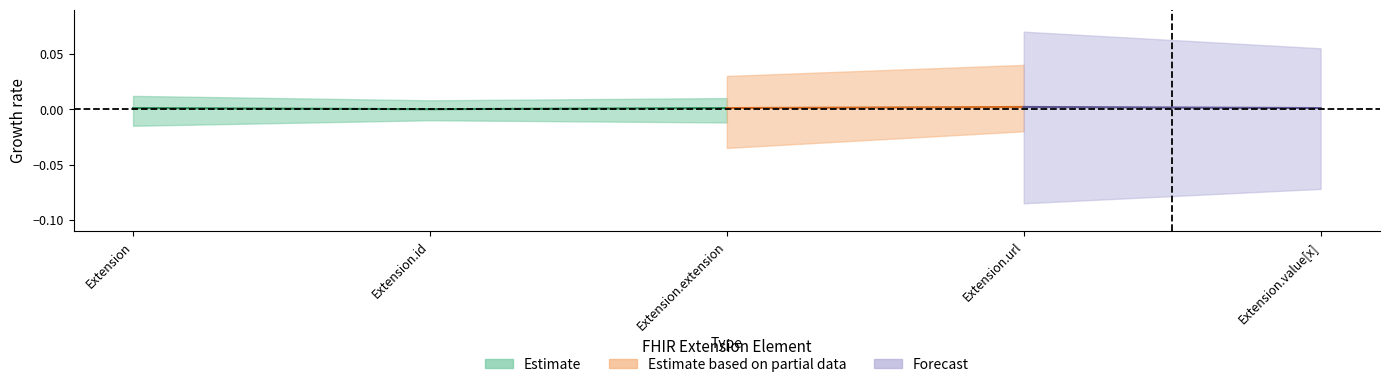

At which category is the sum across all series the highest?

Extension.url